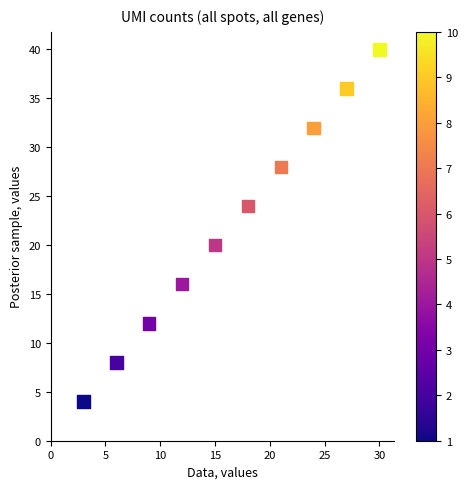

What is the range of X values (max minus min)?

27